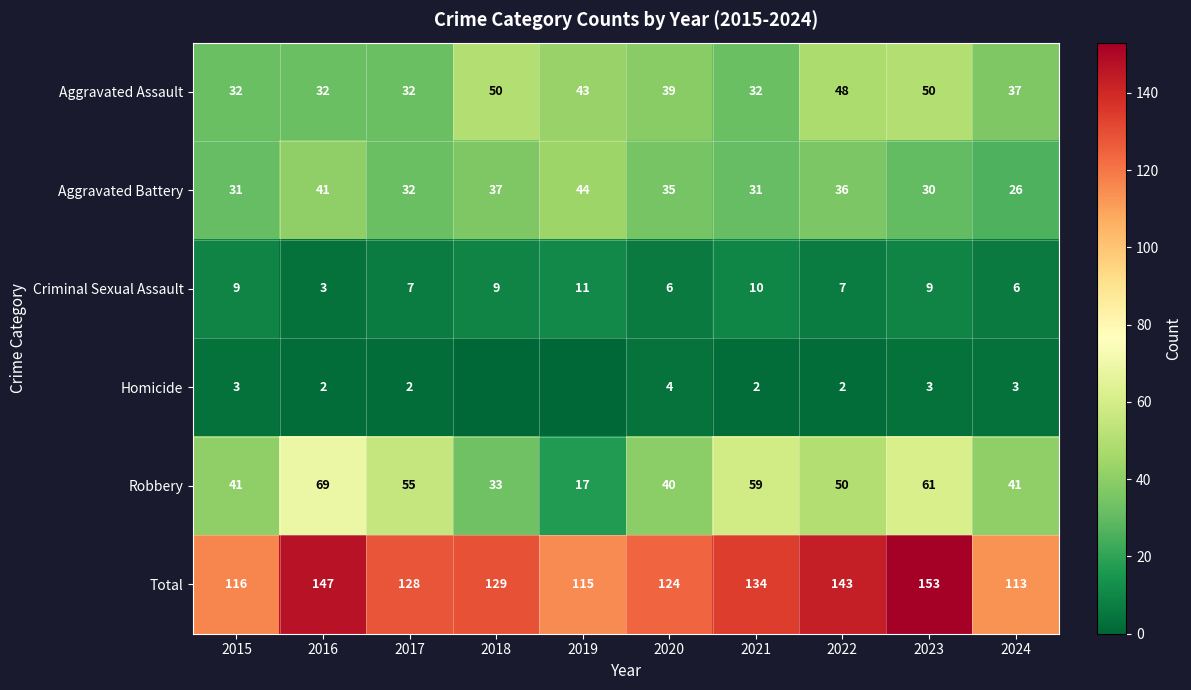

What is the difference between the highest and lowest values at 2022?

141